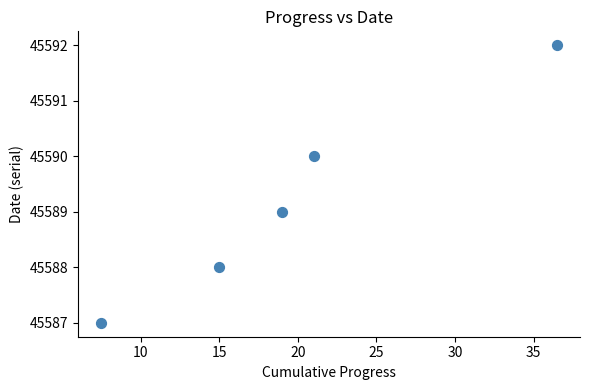

What is the average Y value?

45589